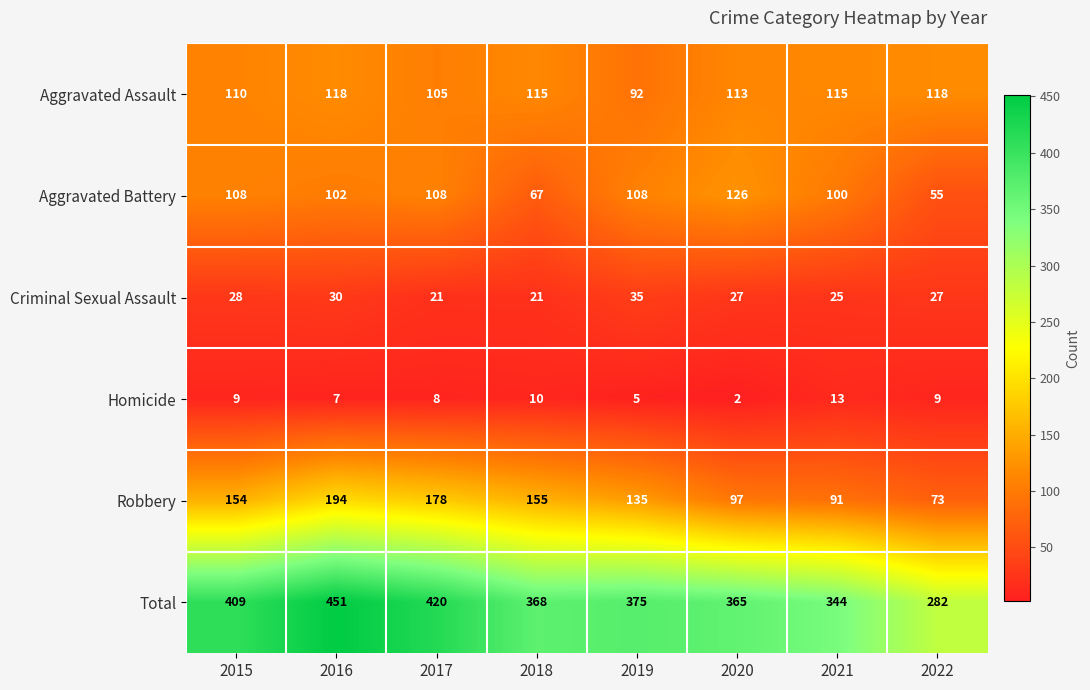

The value of Total at 2016 is 451. True or false?

True